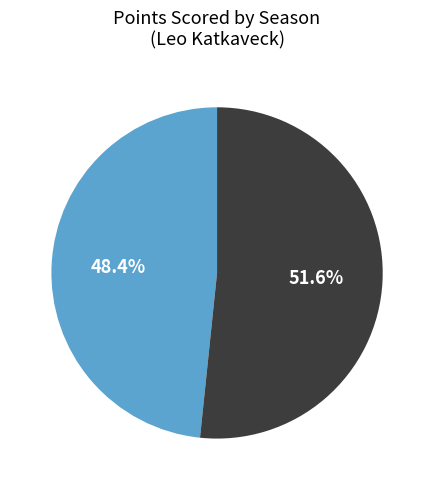

Does any single category account for the majority?

Yes